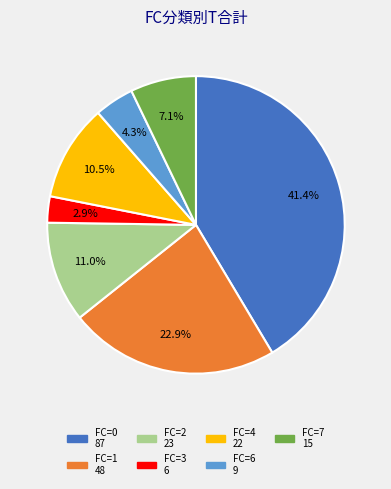

Does any single category account for the majority?

No